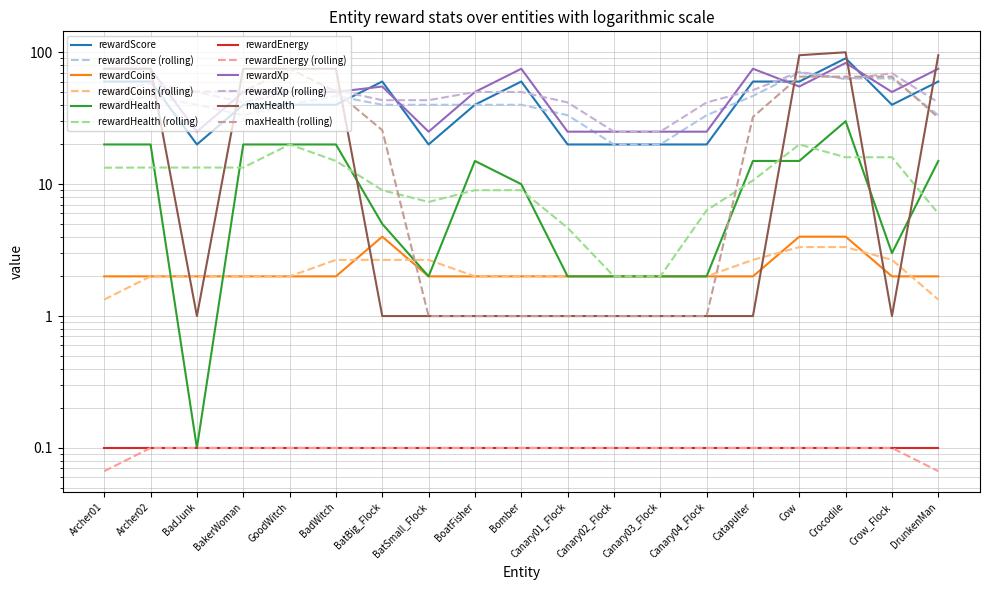

What is the label of the 4th point from the left?

BakerWoman